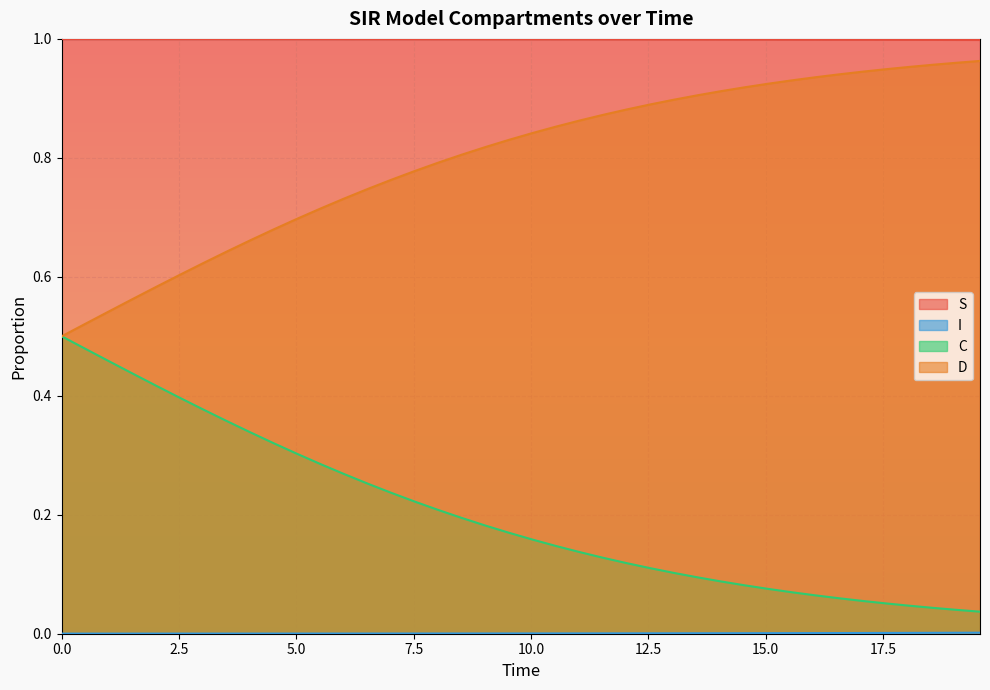

What is the highest value of the D series?

1.0